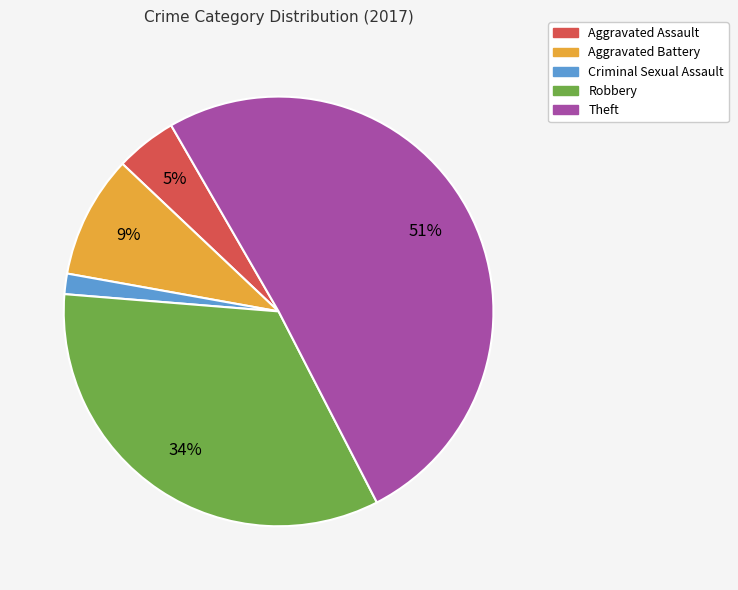

To the nearest percent, what is the average slice percentage?

20%